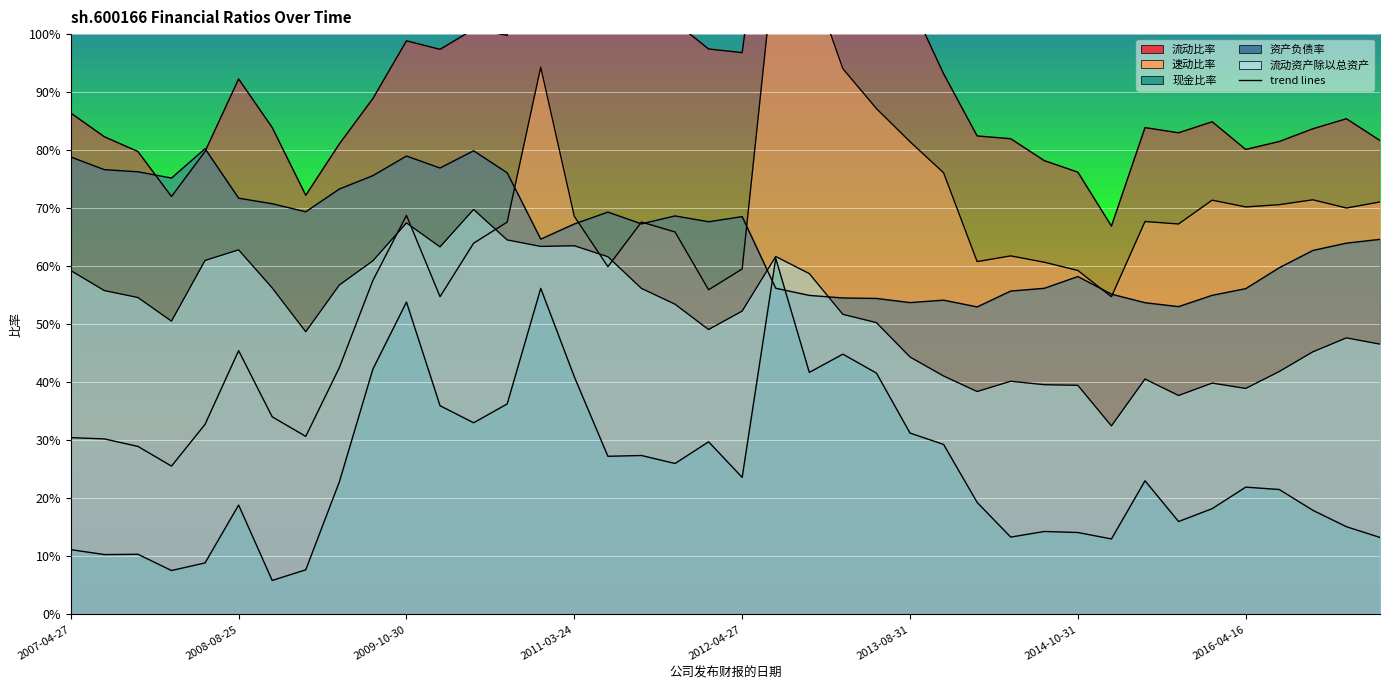

True or false: 流动比率 and 现金比率 intersect in this chart.

False